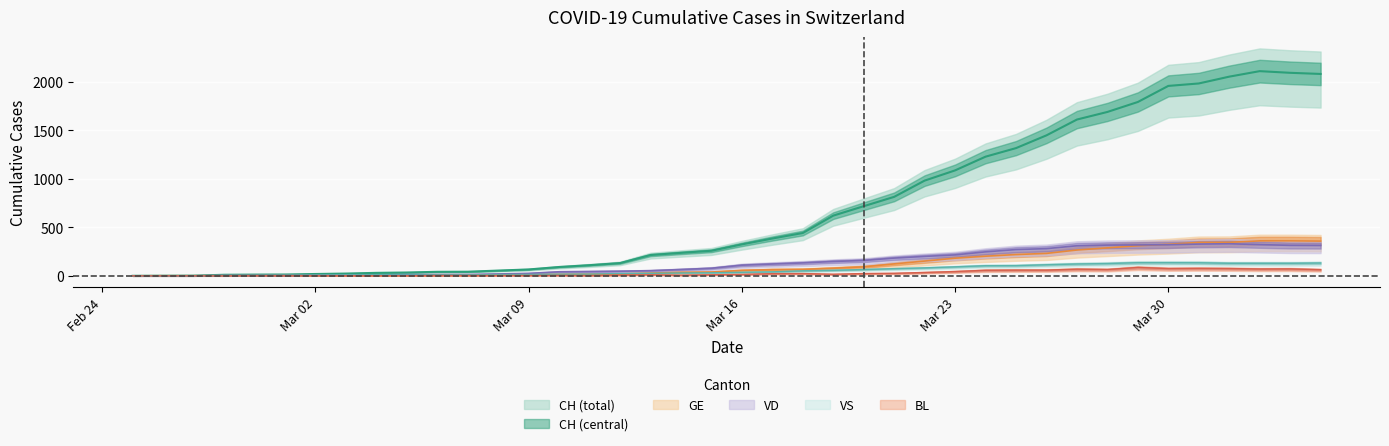

True or false: CH and VD intersect in this chart.

False